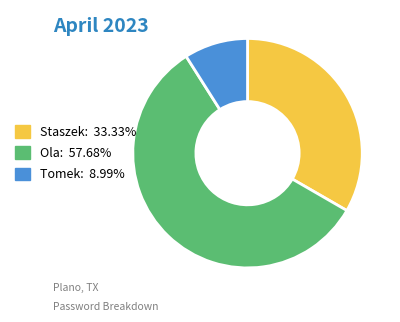

Which has a higher value, Staszek or Tomek?

Staszek